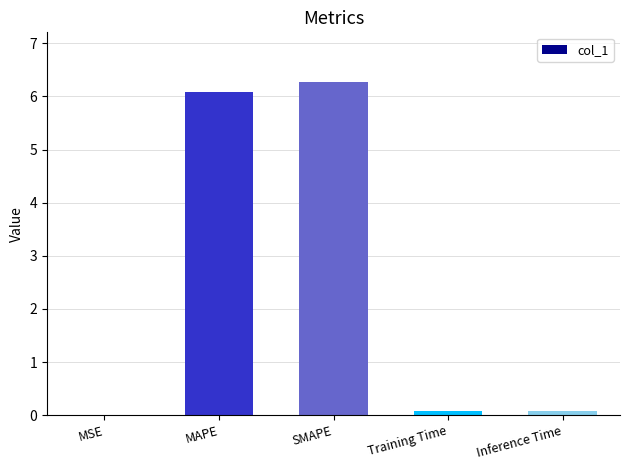

What is the sum of all values?

12.5